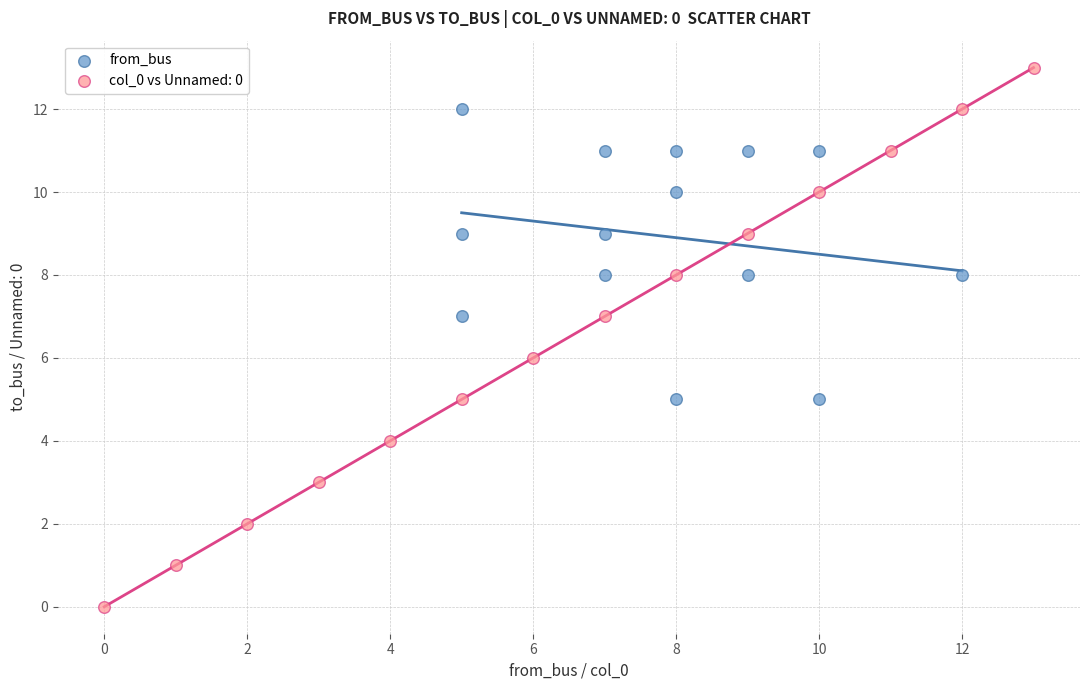

Which series contains the highest Y value?

col_0 vs Unnamed: 0